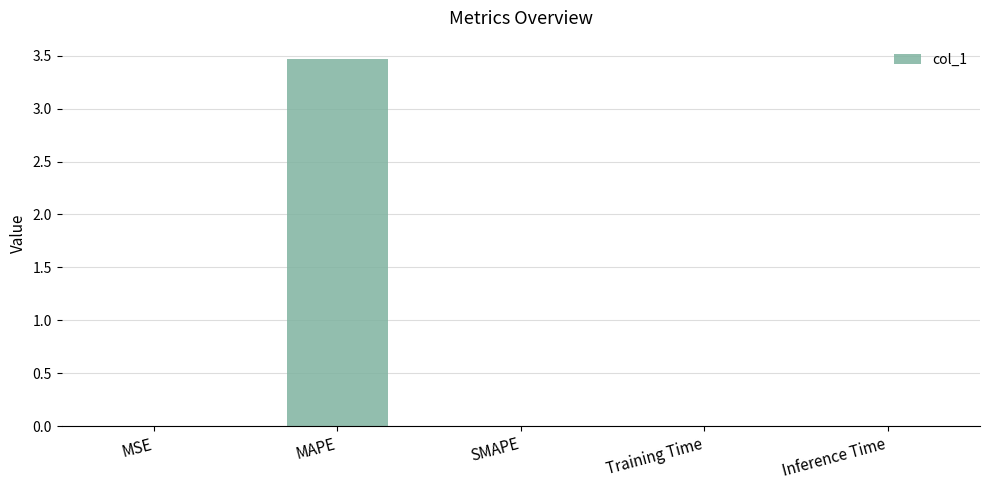

Which category has the highest value across all series?

MAPE